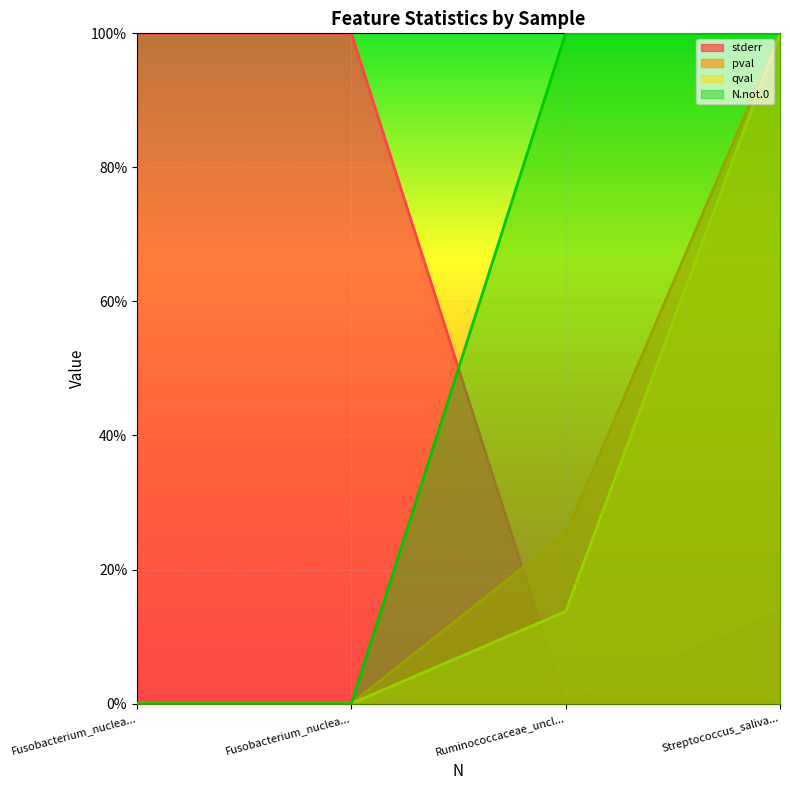

What is the label of the 2nd point from the right?

Ruminococcaceae_uncl...